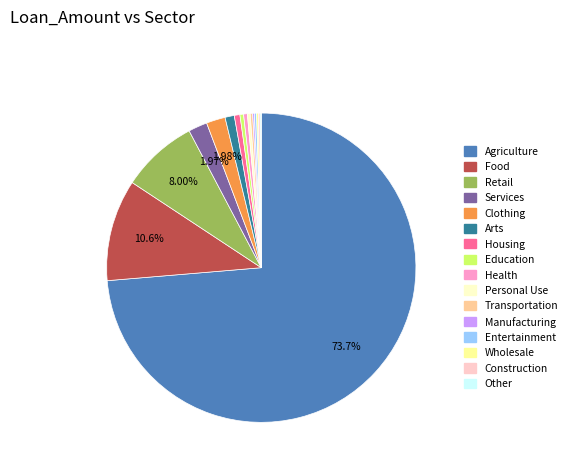

Does any single category account for the majority?

Yes